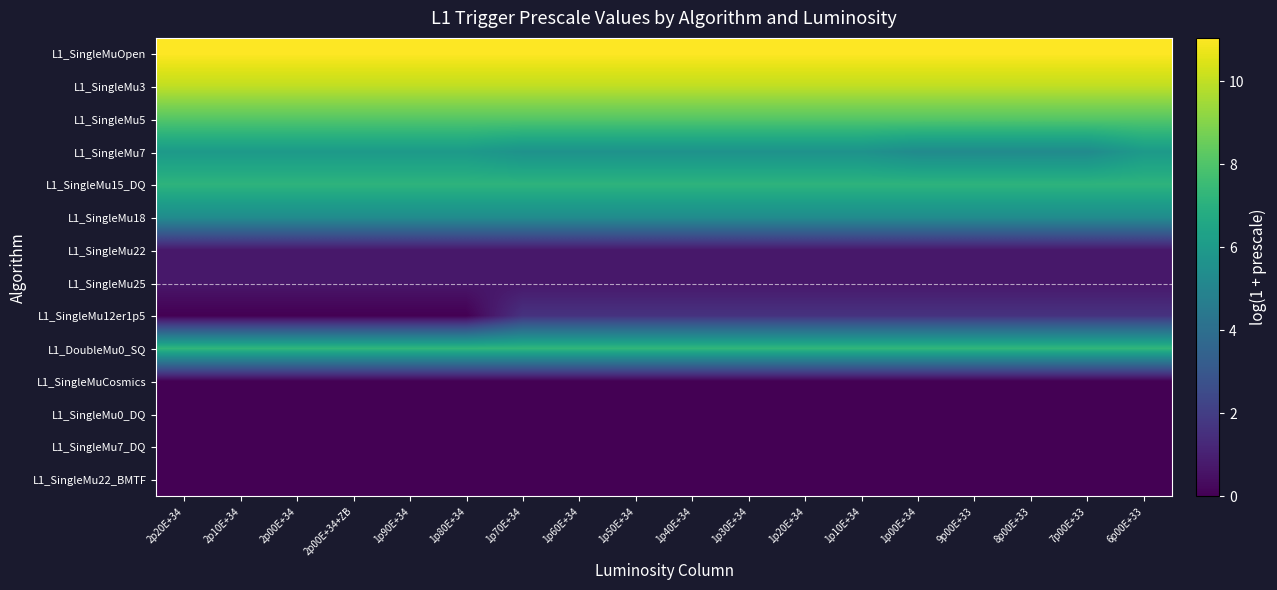

At how many categories does at least one series exceed 4?

18